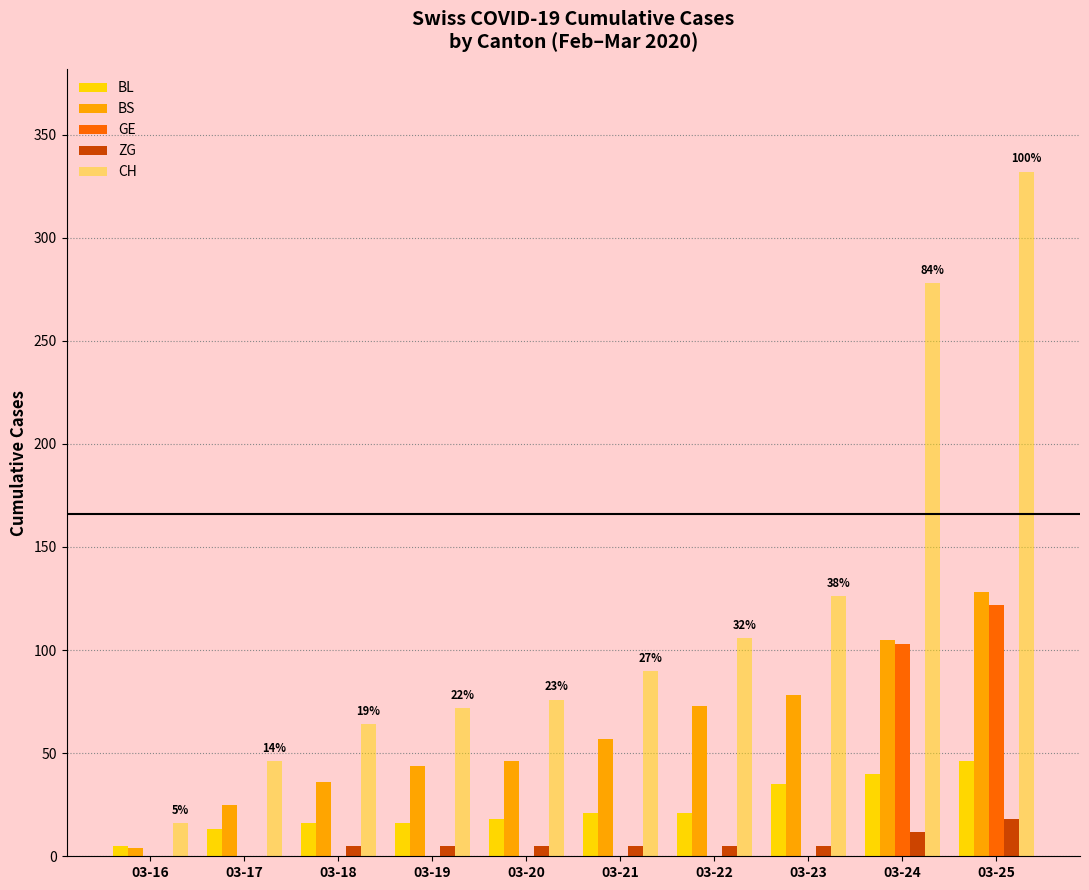

At how many categories does at least one series exceed 166?

2